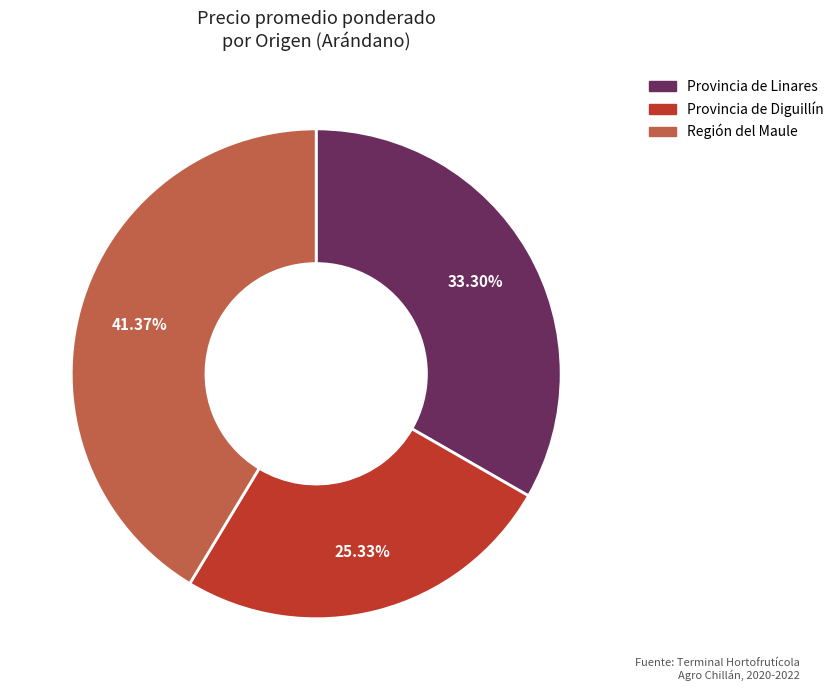

Is there a majority slice in this chart?

No